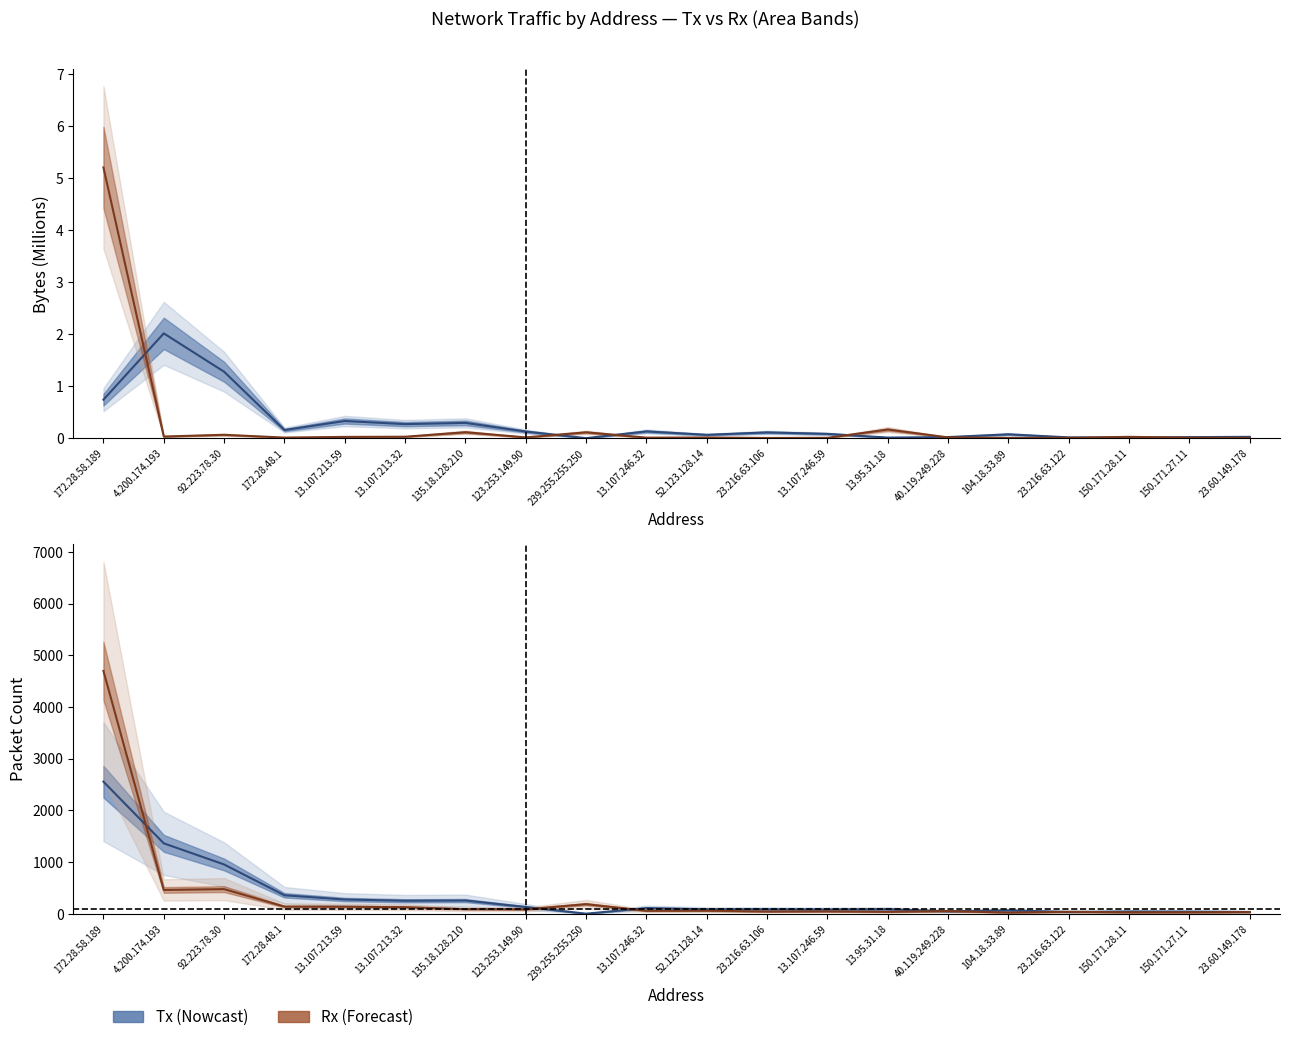

Is the value of Tx Bytes at 23.216.63.106 greater than the value of Rx Bytes at 23.60.149.178?

Yes